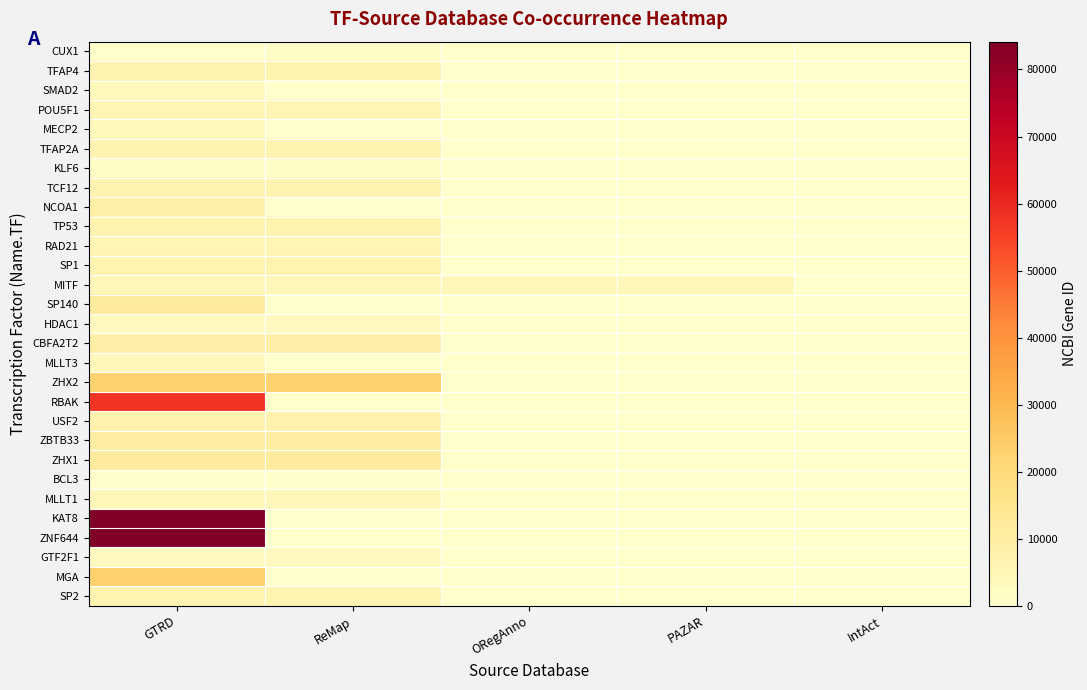

Reading right to left, extract all data points from this chart.

row_0: 0	0	0	1523	0
row_1: 0	0	0	7023	7023
row_2: 0	0	0	0	4087
row_3: 0	0	0	5460	5460
row_4: 0	0	0	0	4204
row_5: 0	0	0	7020	7020
row_6: 0	0	0	1316	1316
row_7: 0	0	0	6938	6938
row_8: 0	0	0	0	8648
row_9: 0	0	0	7157	7157
row_10: 0	0	0	5885	5885
row_11: 0	0	0	6667	6667
row_12: 0	4286	4286	4286	4286
row_13: 0	0	0	0	11262
row_14: 0	0	0	3065	3065
row_15: 0	0	0	9139	9139
row_16: 0	0	0	0	4300
row_17: 0	0	0	22882	22882
row_18: 0	0	0	0	57786
row_19: 0	0	0	7392	7392
row_20: 0	0	0	10009	10009
row_21: 0	0	0	11244	11244
row_22: 0	0	0	602	602
row_23: 0	0	0	4298	4298
row_24: 0	0	0	0	84148
row_25: 0	0	0	0	84146
row_26: 0	0	0	2962	2962
row_27: 0	0	0	0	23269
row_28: 0	0	0	6668	6668